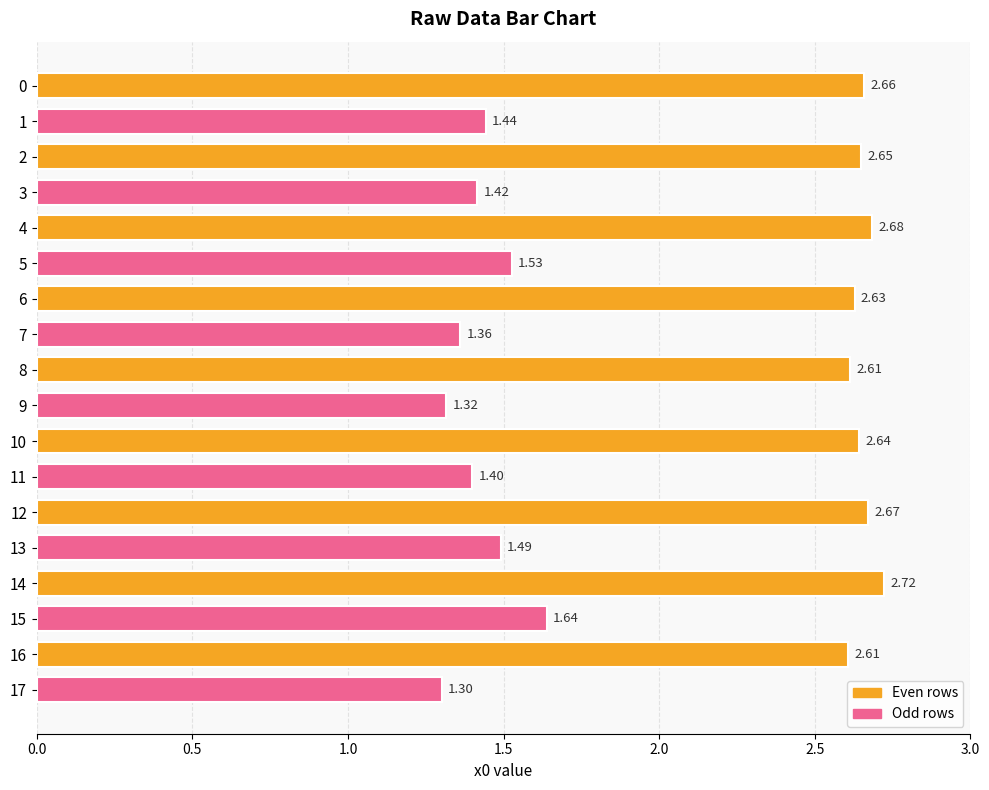

What is the ratio of the value at 17 to the value at 1?

0.9